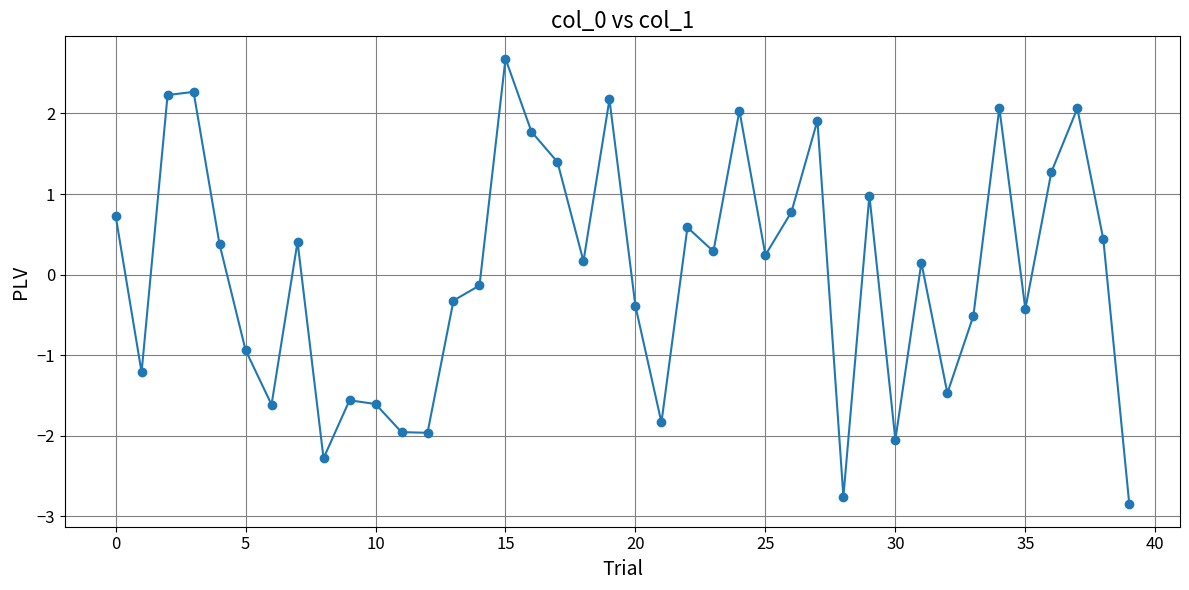

What is the value of the 29th point from the left?

-2.8